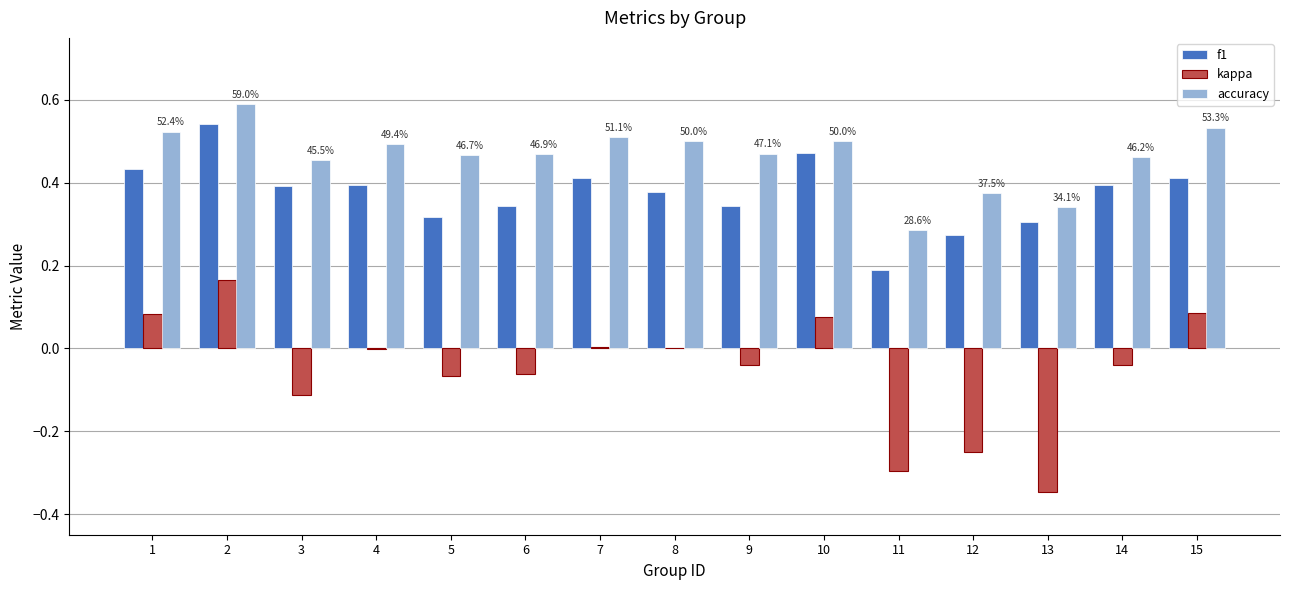

Is it true that accuracy equals 0.2 at 13?

False